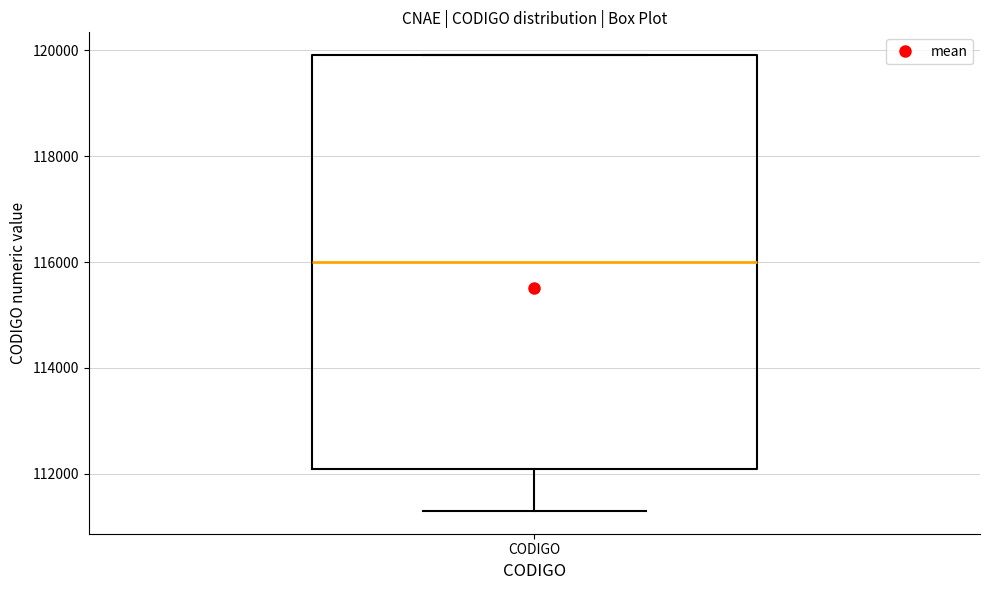

Transcribe this box plot: give where the median line is, the range the box spans, and where the two whiskers end, as read against the y-axis. The values are not printed on the chart, so give them approximately, as read against the axis.

median 116000, box 112200 to 120000, whiskers 111400 to 120000